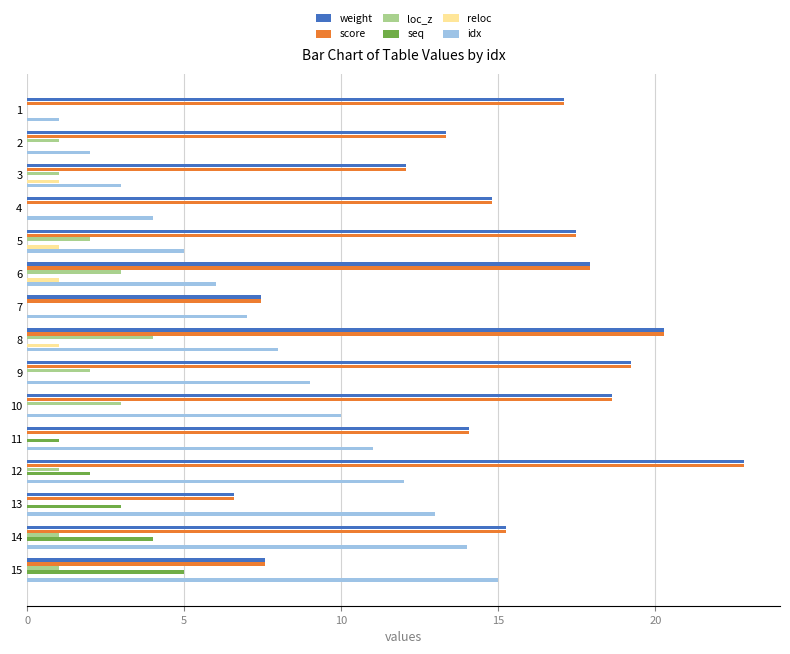

What is the sum of the score values at 10 and 15?

26.2